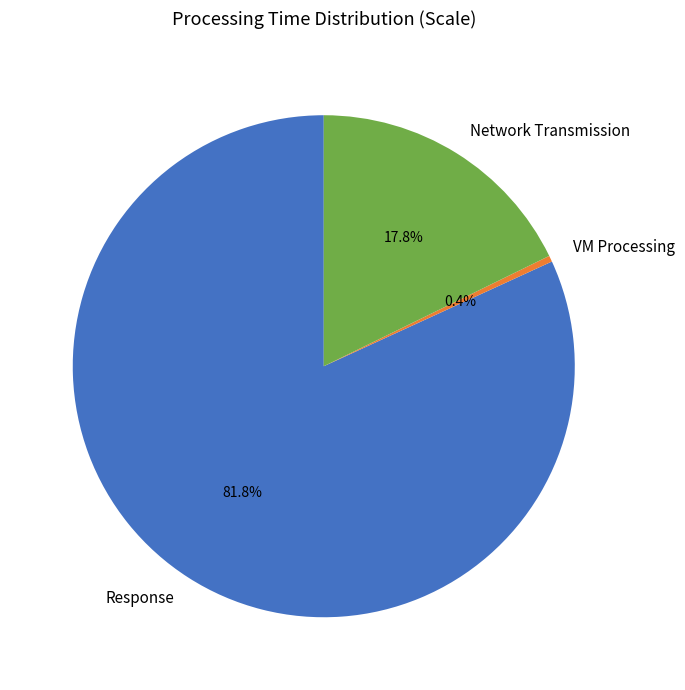

What percentage is NOT represented by VM Processing?

99.6%